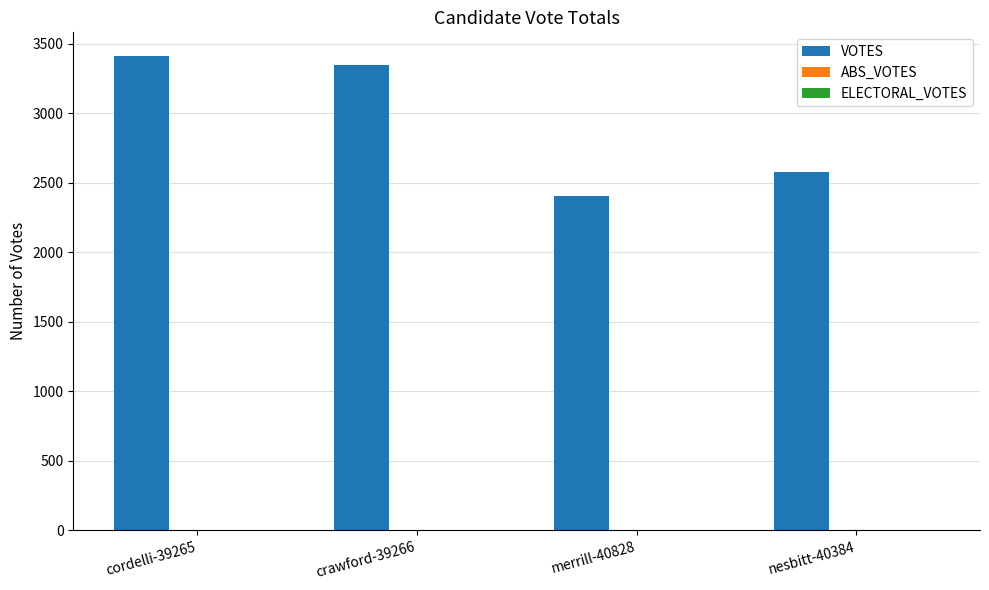

Reading left to right, what are all the values shown in this chart?

3410	3345	2401	2577